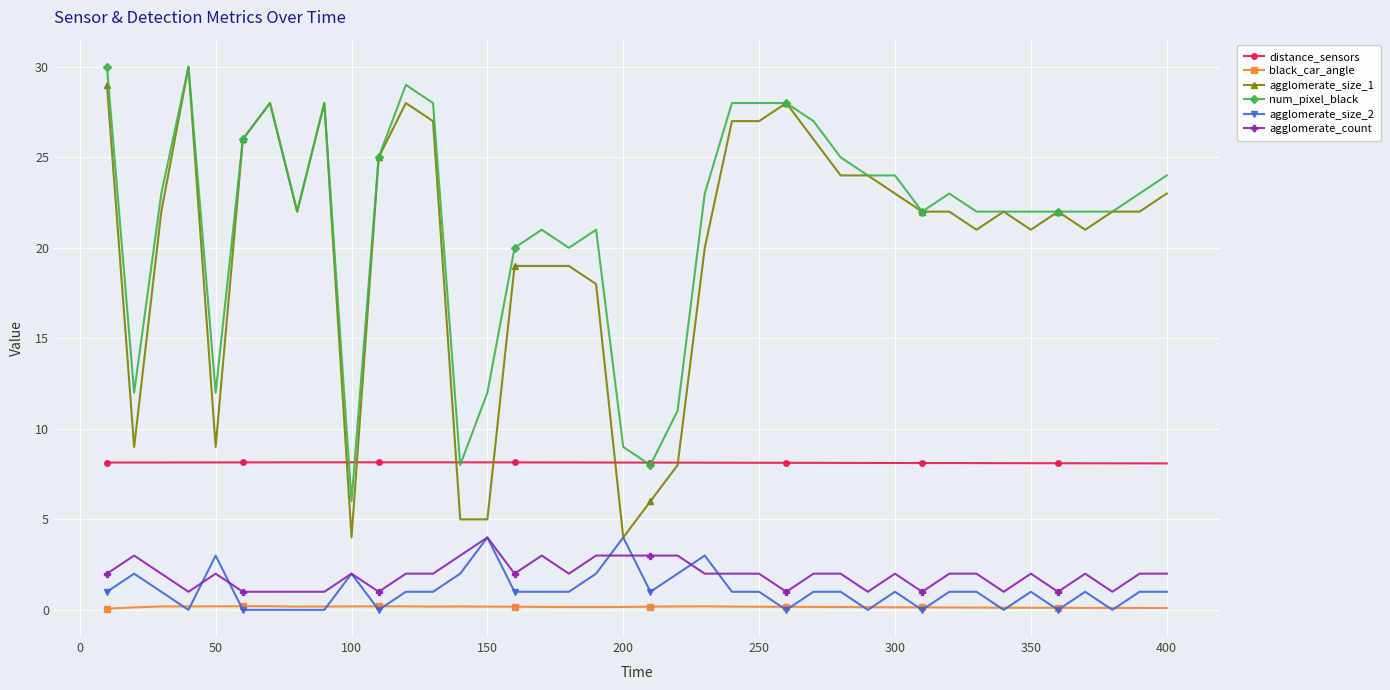

What is the value of the agglomerate_count point at the 24th from the left?

2.0